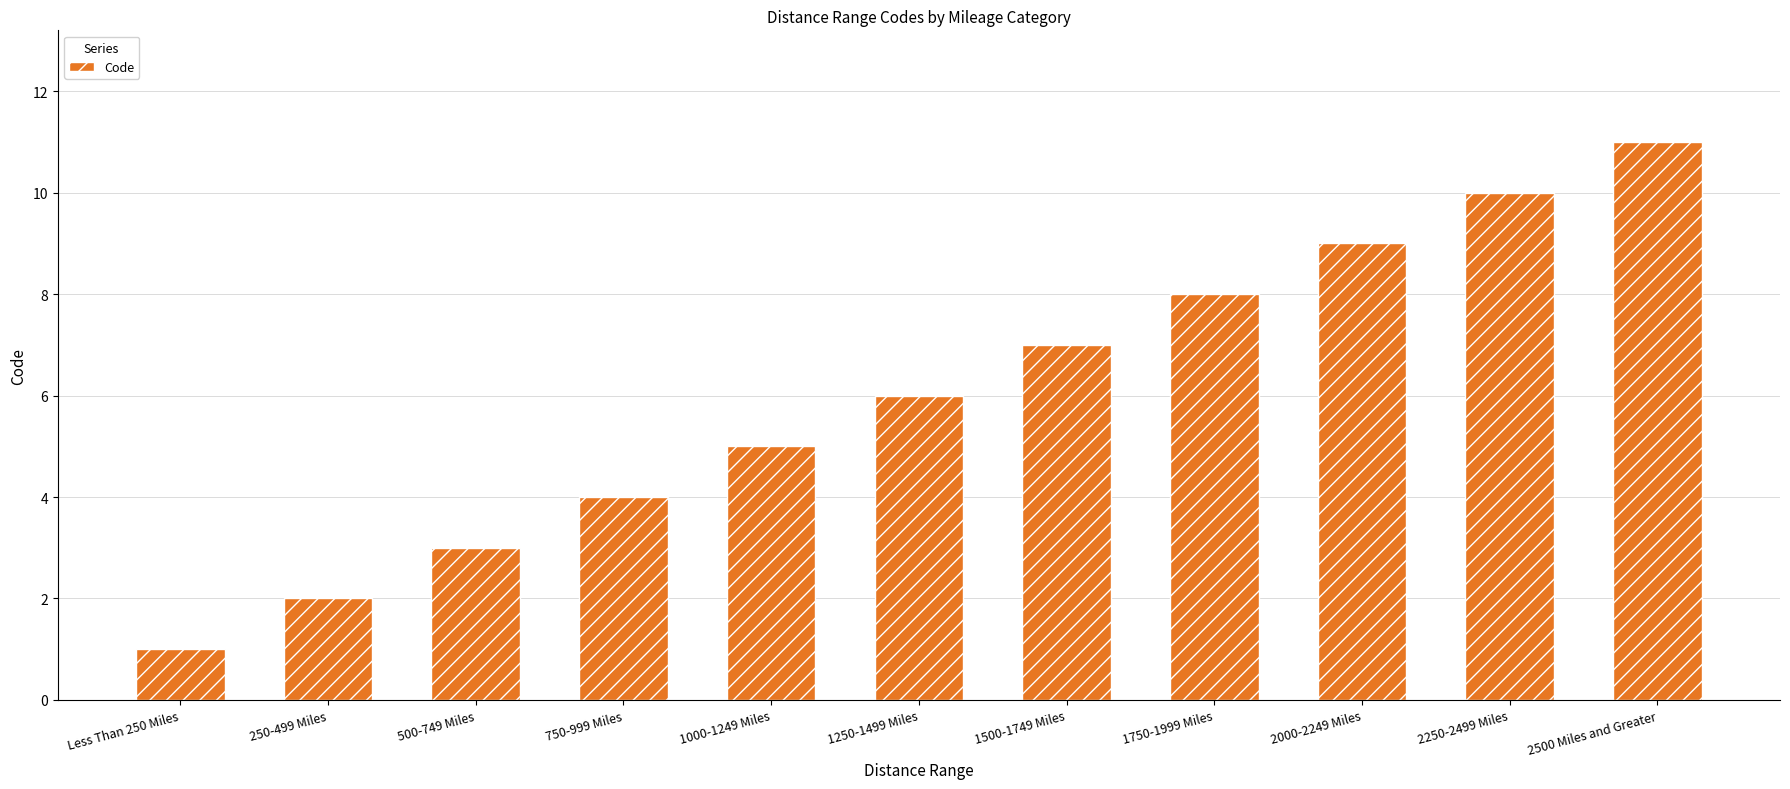

What is the sum of the values at 750-999 Miles and Less Than 250 Miles?

5